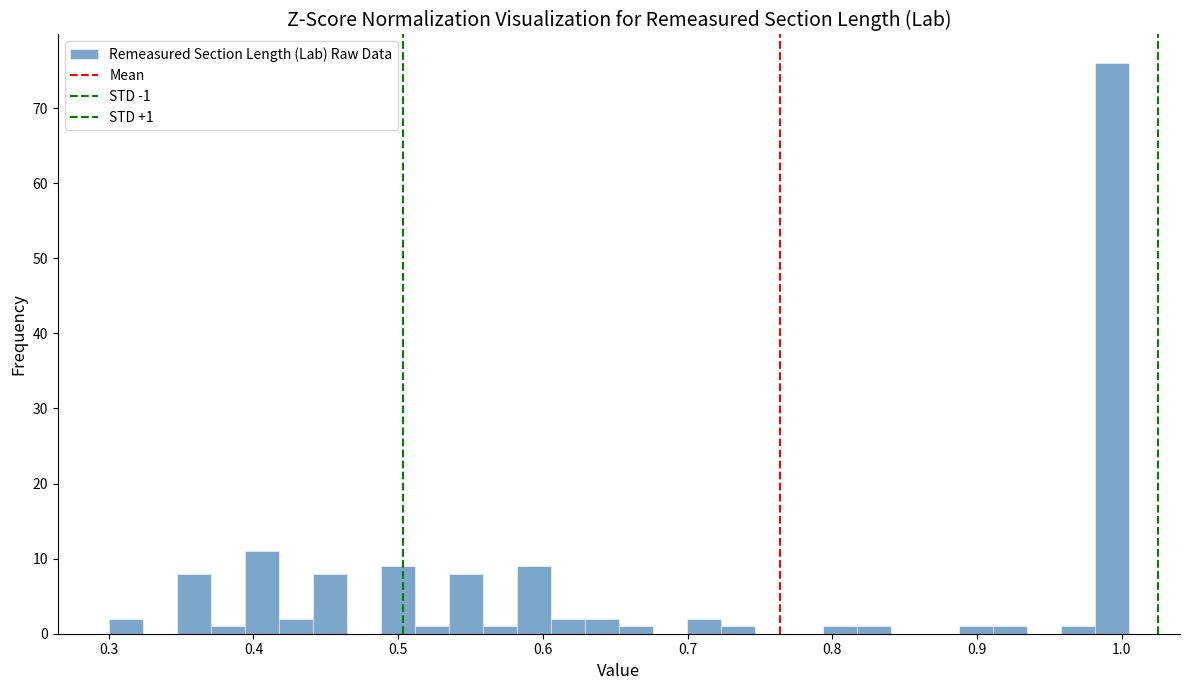

Around what value on the x-axis is the tallest bar? Give the approximate position of its centre, as read against the axis.

0.99